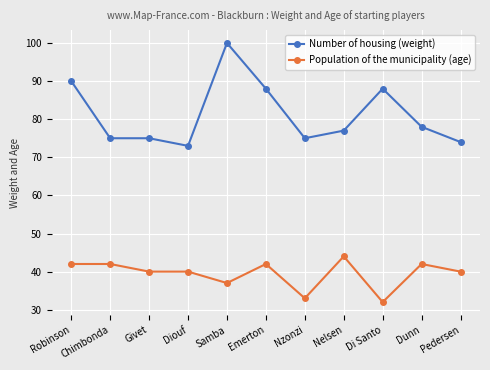

Does the chart have visible grid lines?

Yes